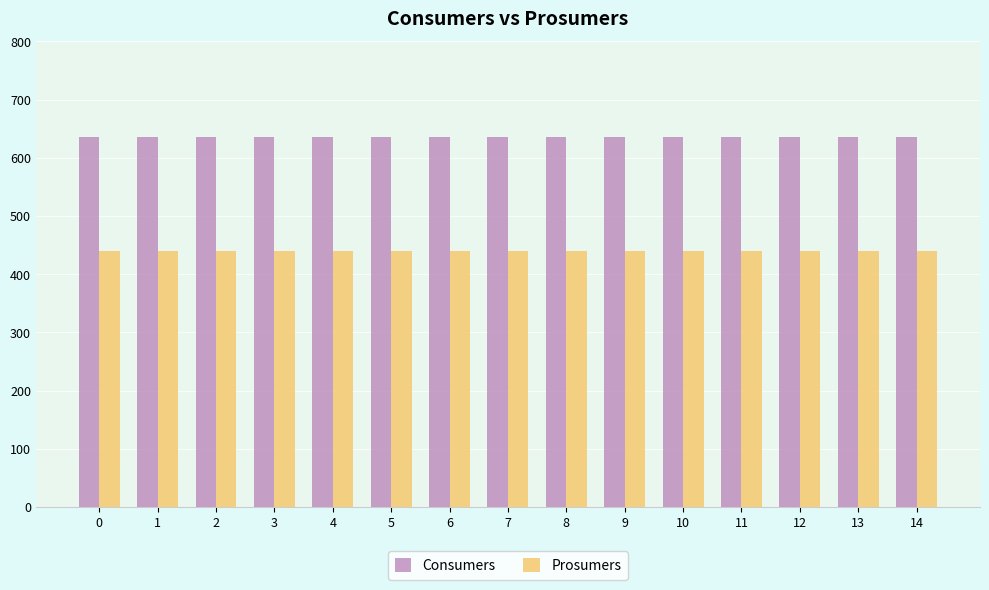

Is it true that Prosumers equals 440 at 10?

True